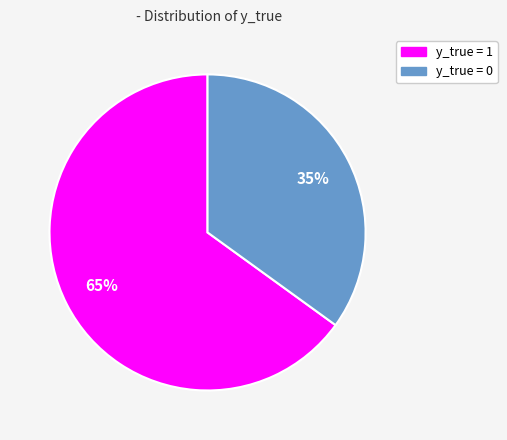

What is the largest slice in the pie chart?

y_true = 1